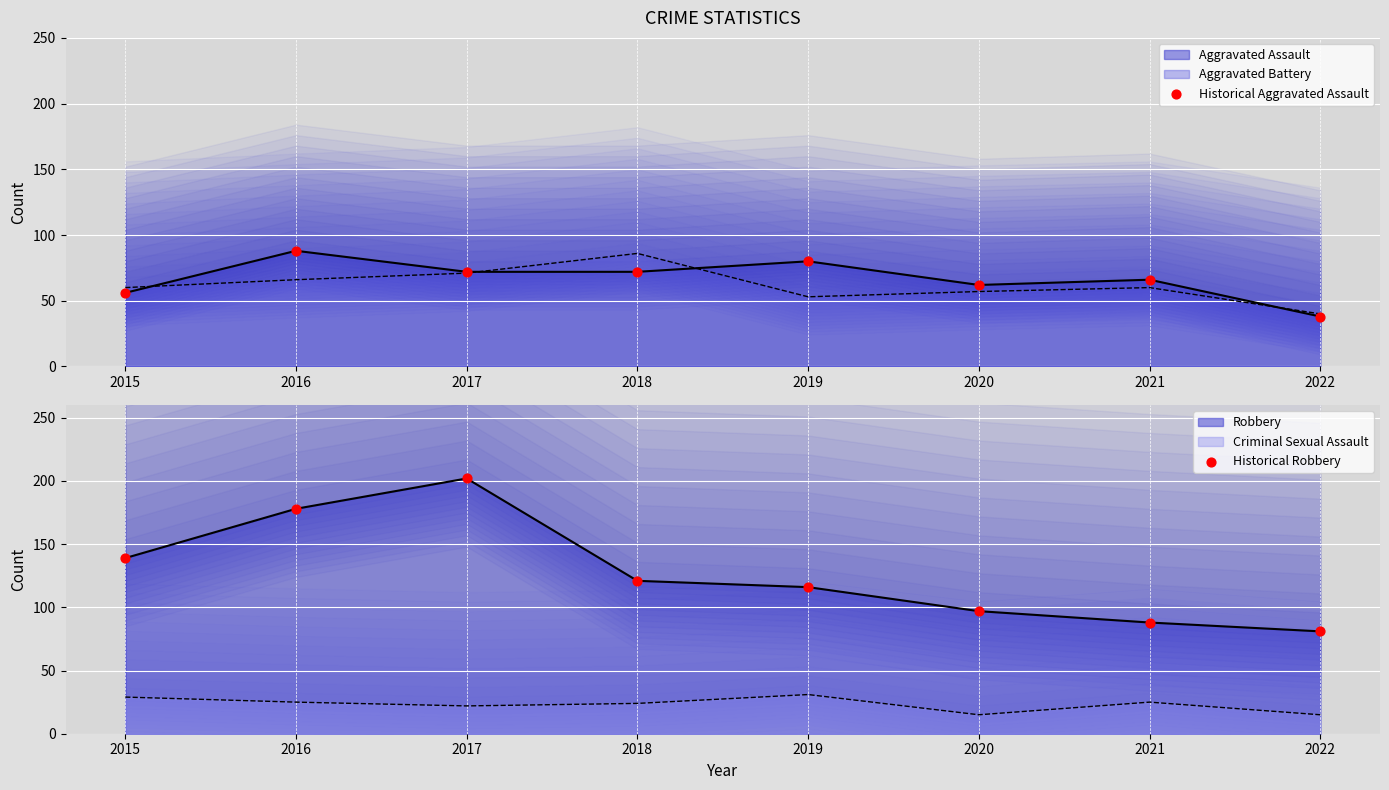

At how many categories does at least one series exceed 62?

8